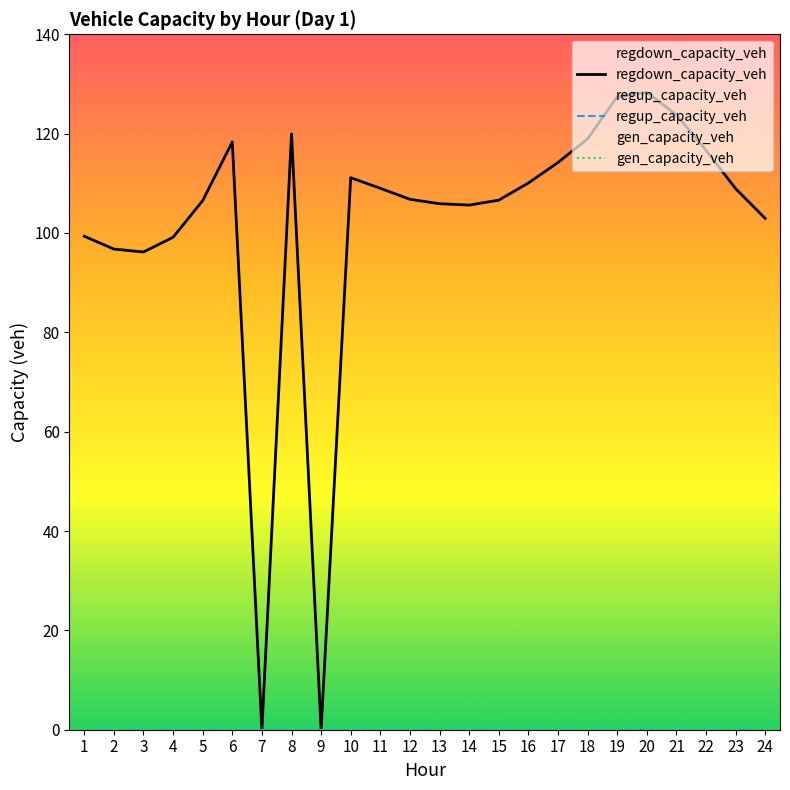

Which series changed the most between 16 and 18?

regdown_capacity_veh